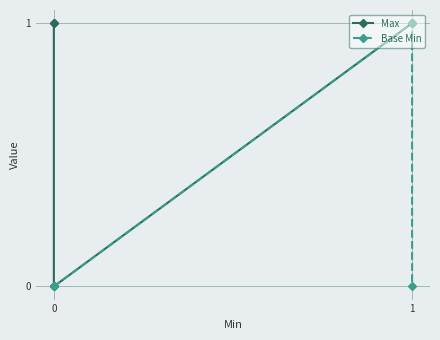

How many lines are shown in the chart?

2